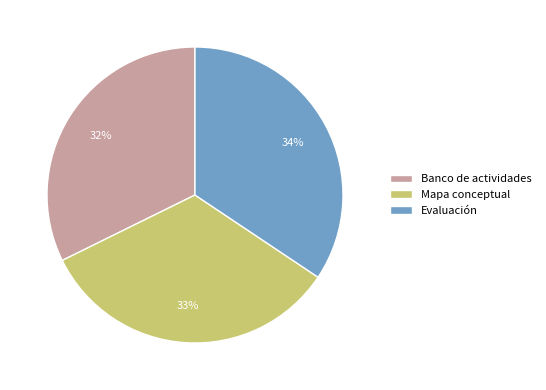

Does Mapa conceptual represent more than half of the total?

No